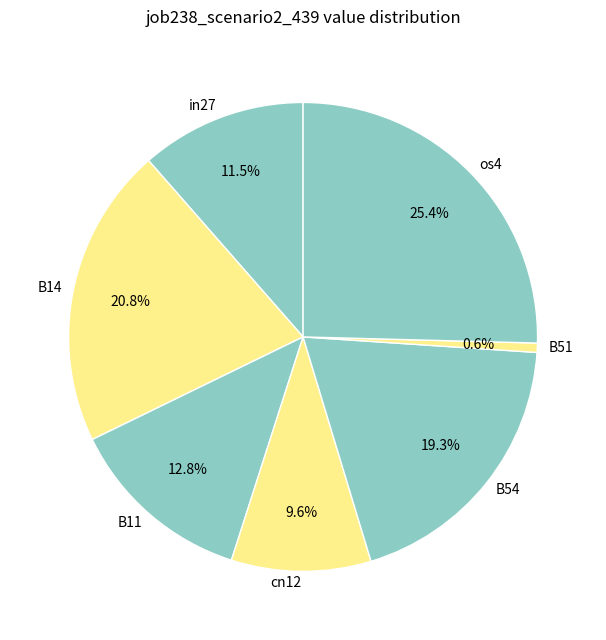

Is the sum of B11 and B54 greater than half?

No